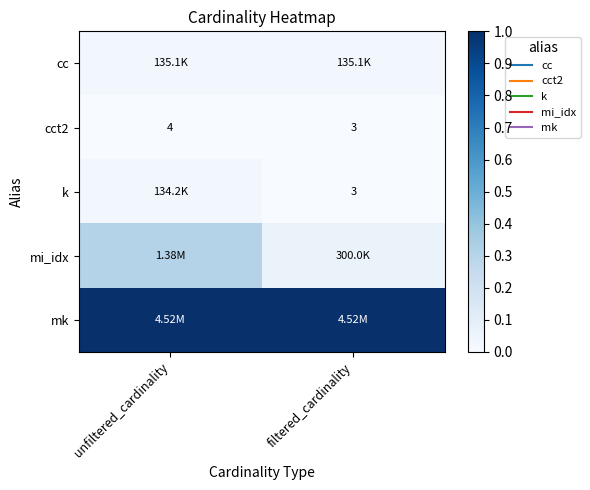

At unfiltered_cardinality, list the series in order from smallest to largest.

cct2, k, cc, mi_idx, mk